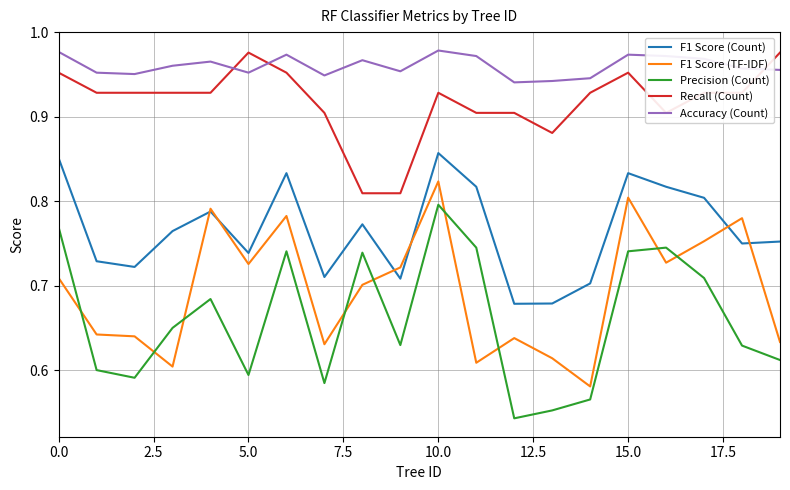

True or false: Accuracy (Count) and F1 Score (Count) cross at least once.

False